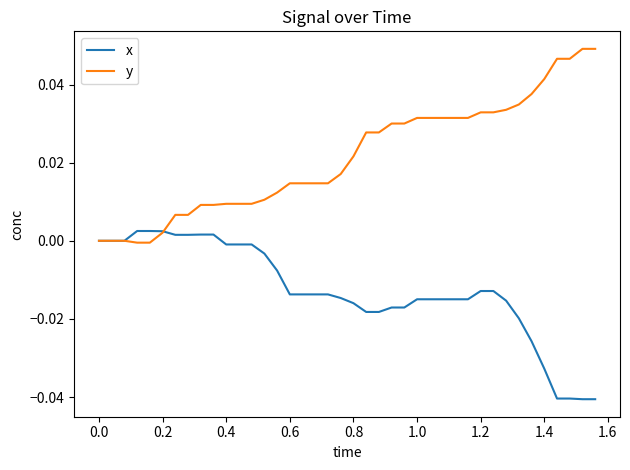

List the series in order of their peak value, highest first.

y, x